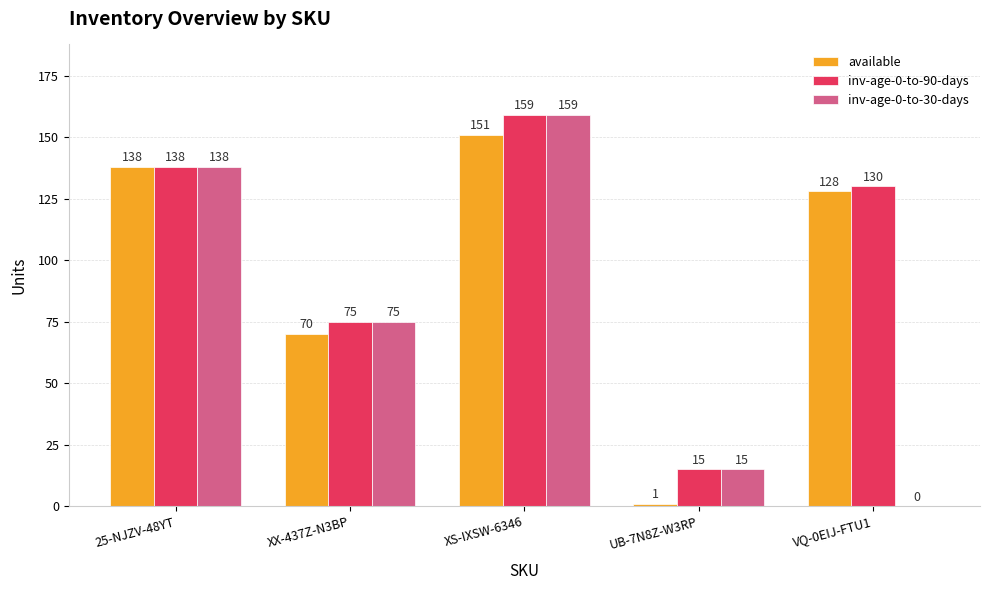

How many data points does each series have?

5